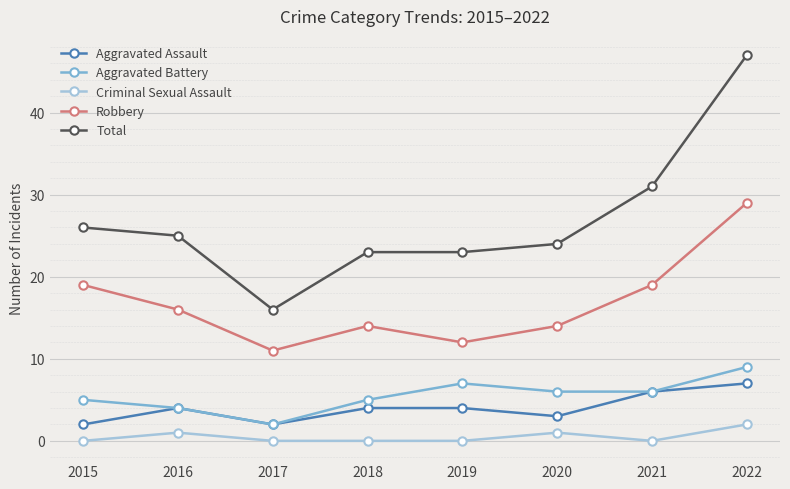

What is the difference between the maximum and second lowest values in the Total series?

24